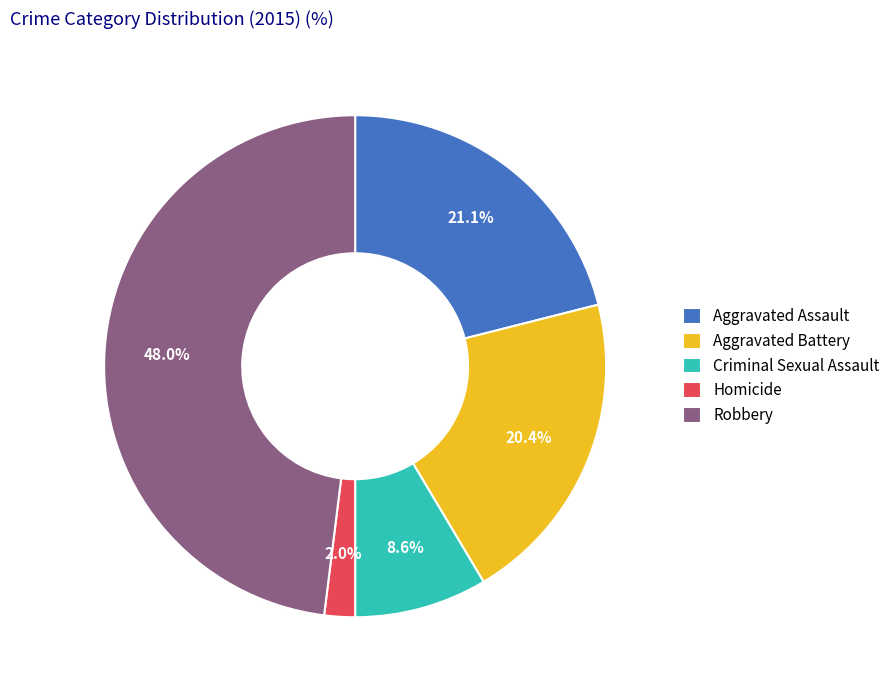

Which slice is the largest?

Robbery